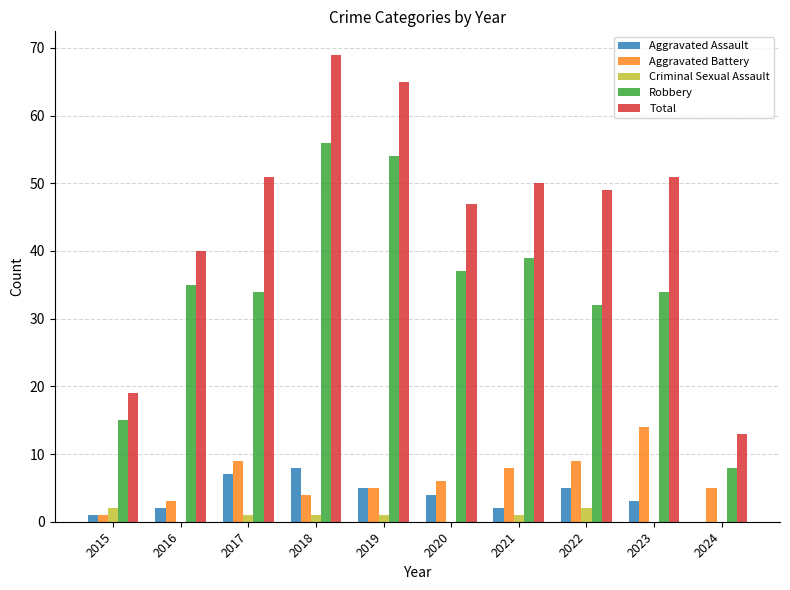

Reading right to left, extract all data points from this chart.

Aggravated Assault: 2024=0	2023=3	2022=5	2021=2	2020=4	2019=5	2018=8	2017=7	2016=2	2015=1
Aggravated Battery: 2024=5	2023=14	2022=9	2021=8	2020=6	2019=5	2018=4	2017=9	2016=3	2015=1
Criminal Sexual Assault: 2024=0	2023=0	2022=2	2021=1	2020=0	2019=1	2018=1	2017=1	2016=0	2015=2
Robbery: 2024=8	2023=34	2022=32	2021=39	2020=37	2019=54	2018=56	2017=34	2016=35	2015=15
Total: 2024=13	2023=51	2022=49	2021=50	2020=47	2019=65	2018=69	2017=51	2016=40	2015=19